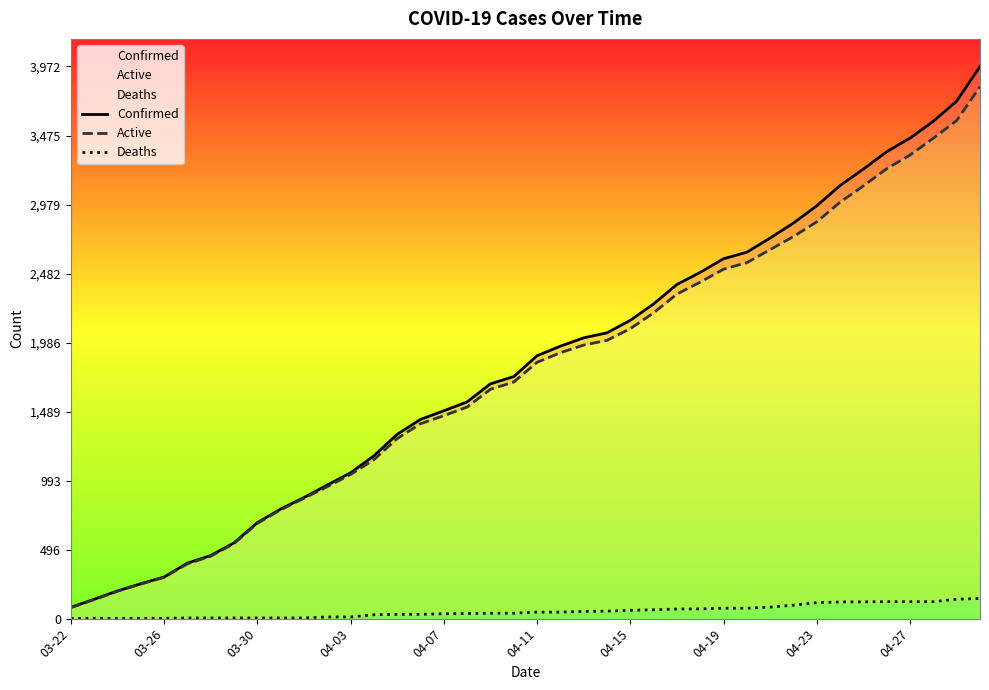

Which series changed the most between 20 and 38?

Confirmed